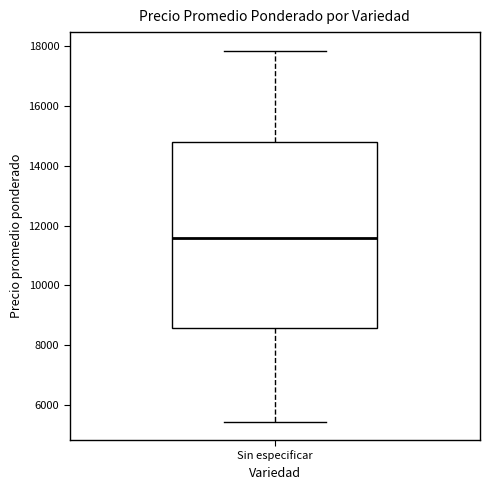

Transcribe this box plot: give where the median line is, the range the box spans, and where the two whiskers end, as read against the y-axis. The values are not printed on the chart, so give them approximately, as read against the axis.

median 11600, box 8600 to 14800, whiskers 5400 to 17800